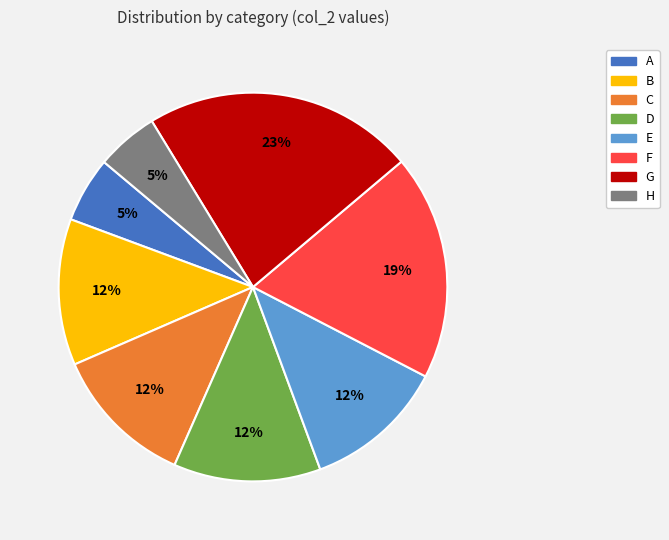

To the nearest percent, what is the average slice percentage?

12%